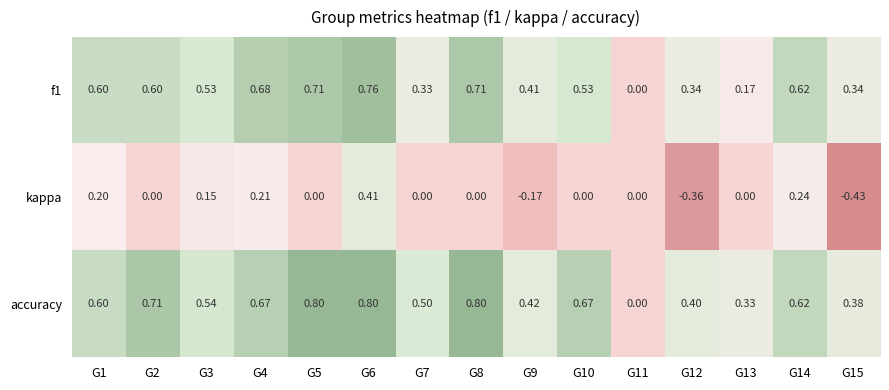

Which series changed the most between G4 and G10?

kappa